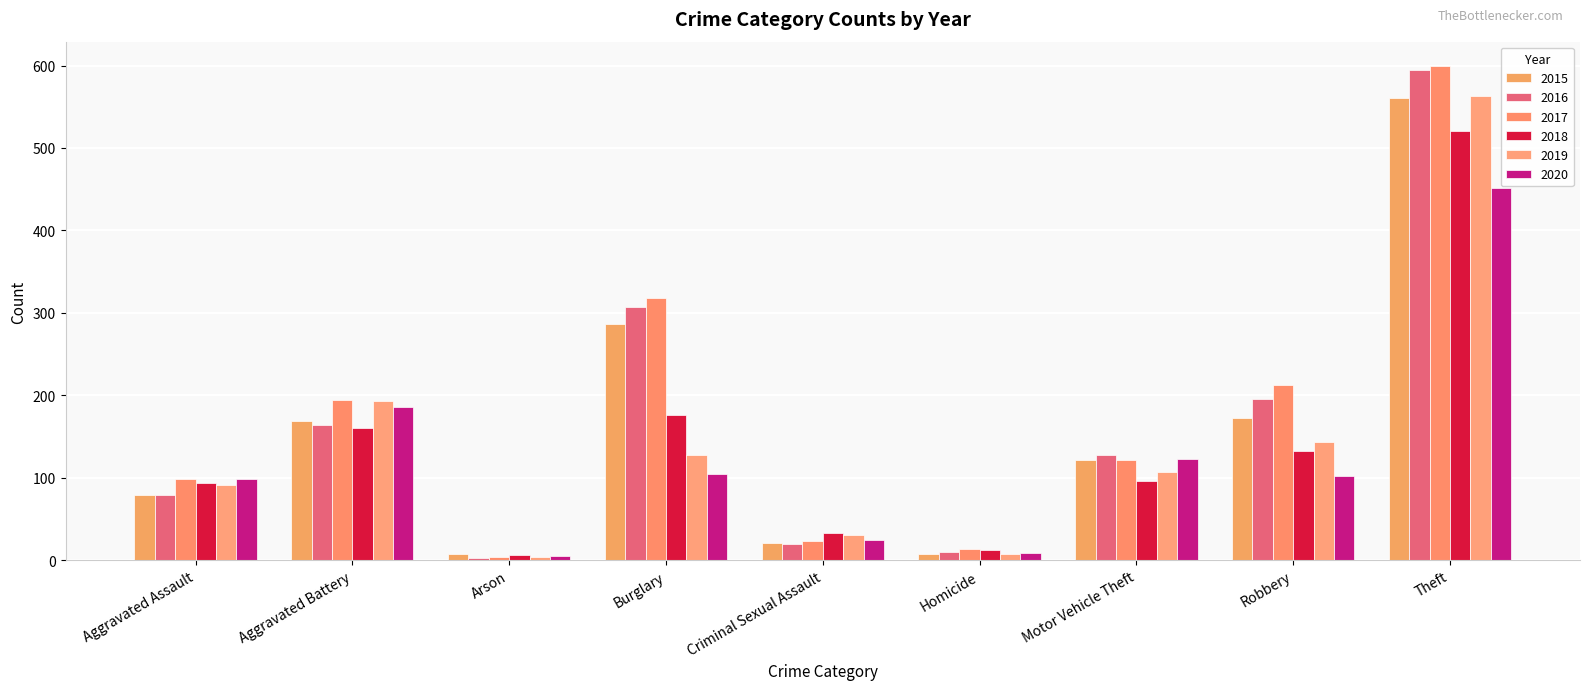

At how many categories does at least one series exceed 402?

1